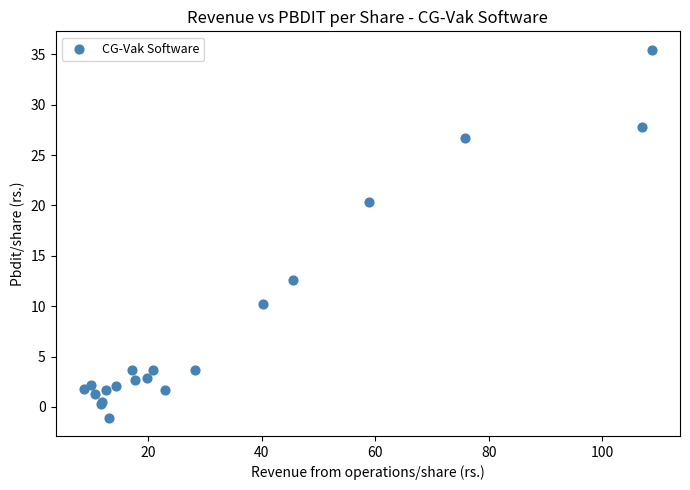

What Y value in the scatter plot is closest to 17?

20.4